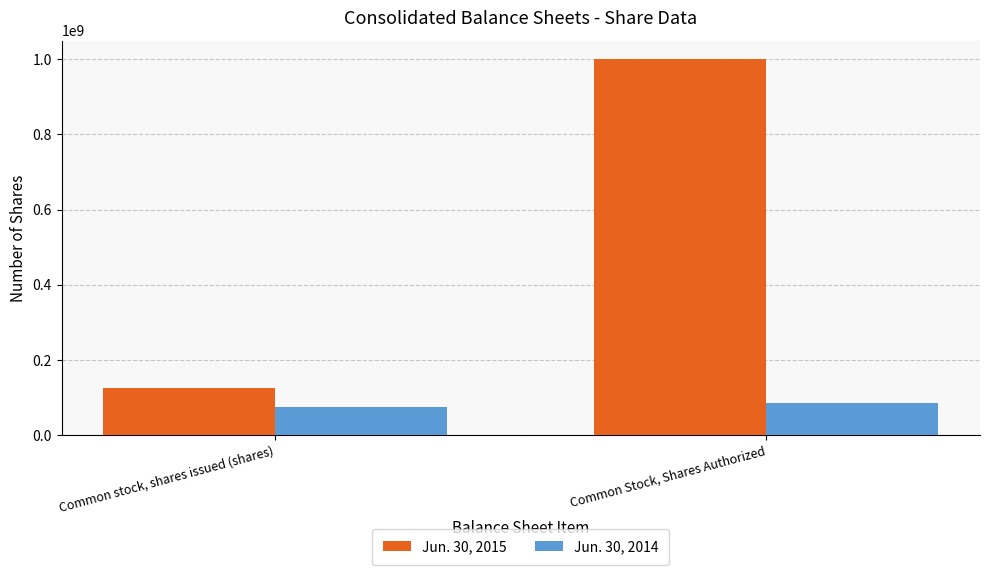

What is the sum of the Jun. 30, 2015 values at Common stock, shares issued (shares) and Common Stock, Shares Authorized?

1124319279